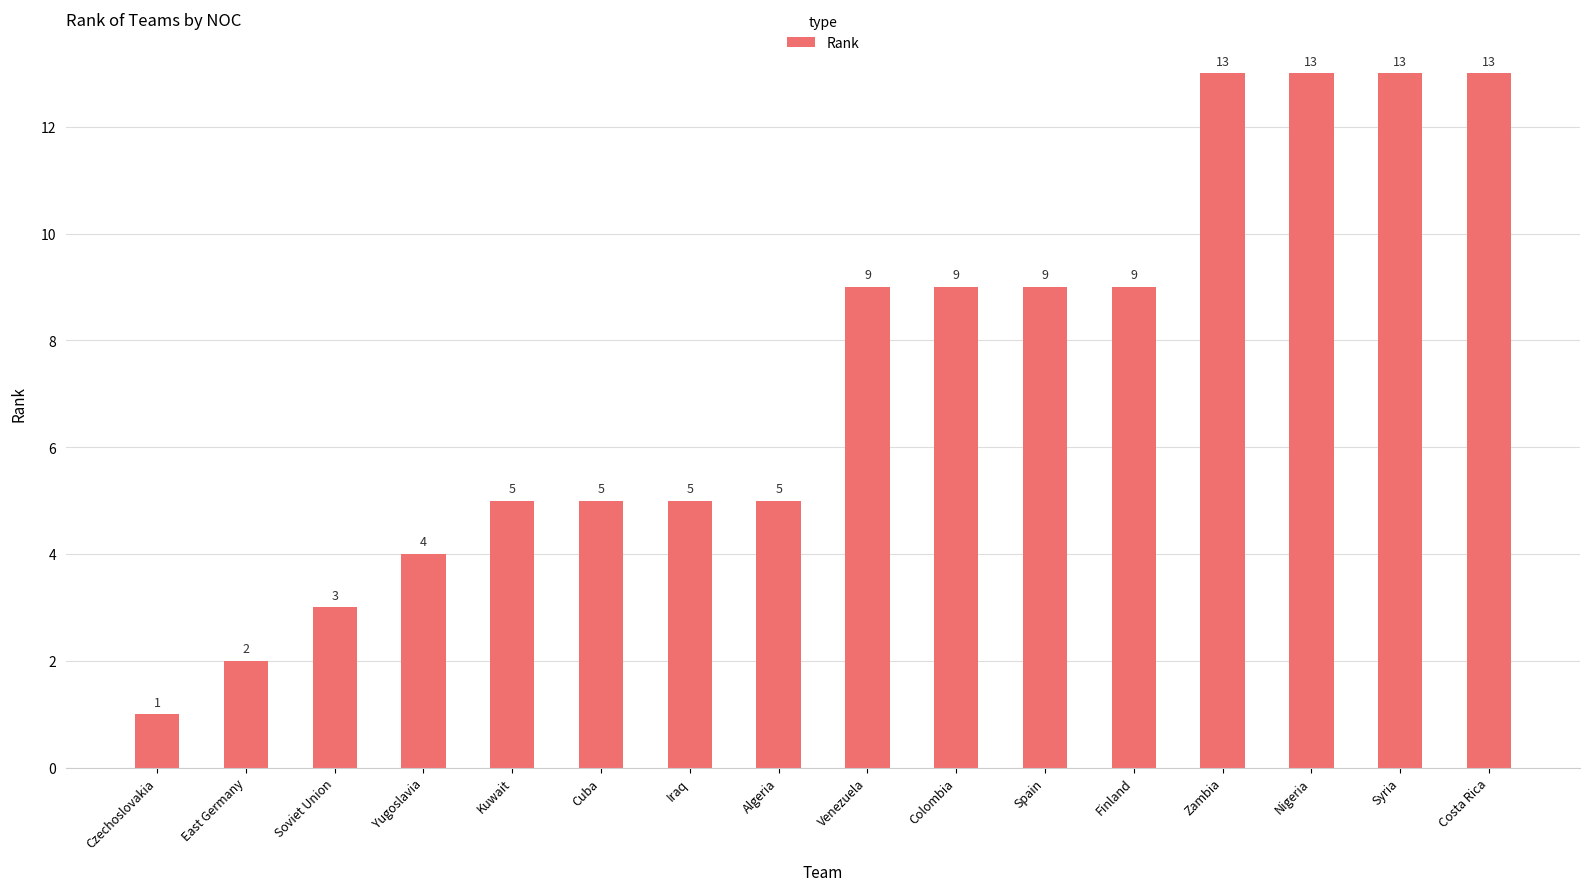

How many data points does each series have?

16